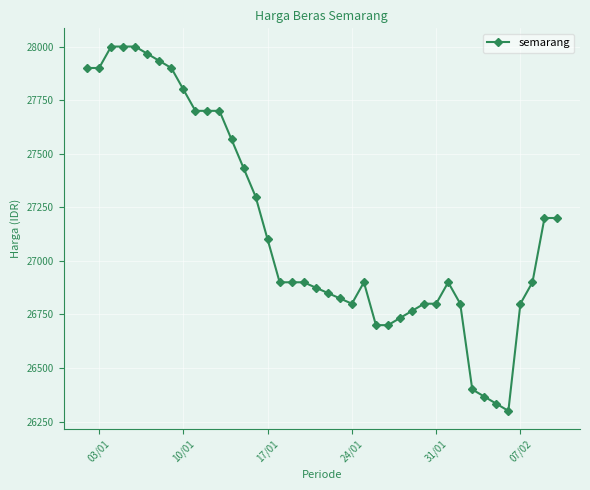

What is the greatest value displayed?

28000.0